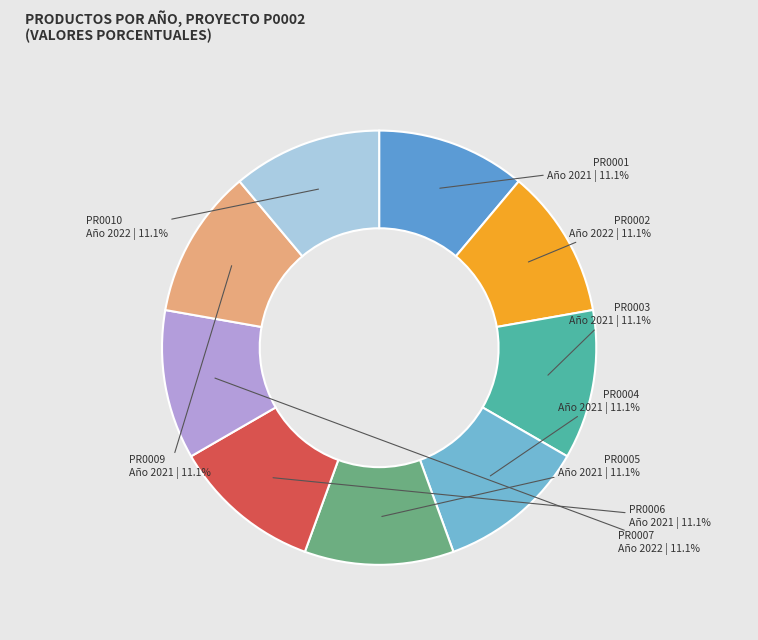

How many slices are in this pie chart?

9